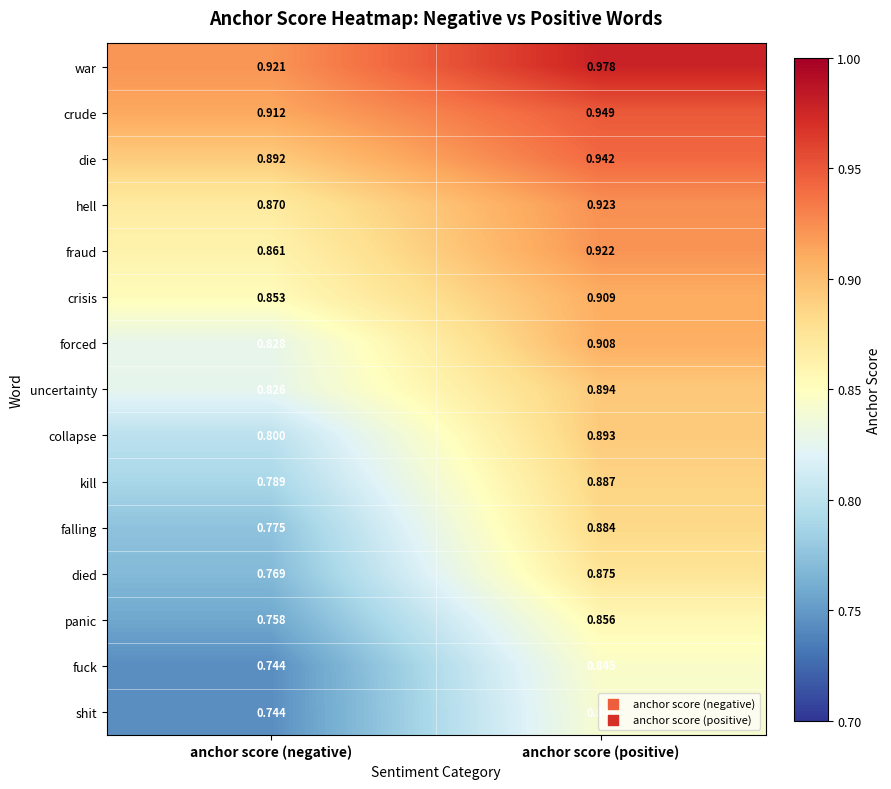

List the series in order of their peak value, lowest first.

shit, fuck, panic, died, falling, kill, collapse, uncertainty, forced, crisis, fraud, hell, die, crude, war